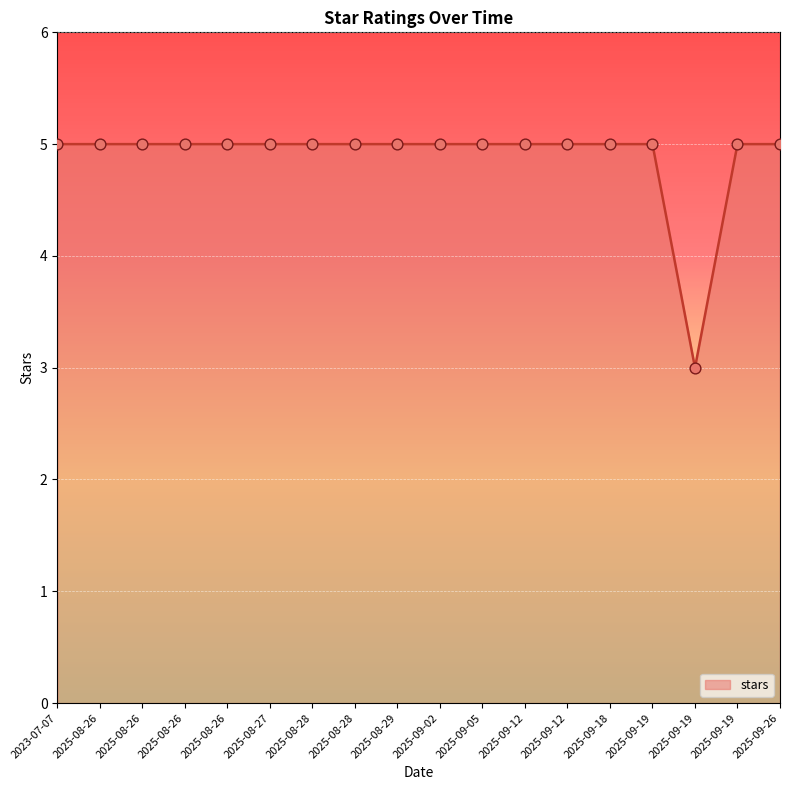

Is this an area chart (filled region under the line)?

Yes